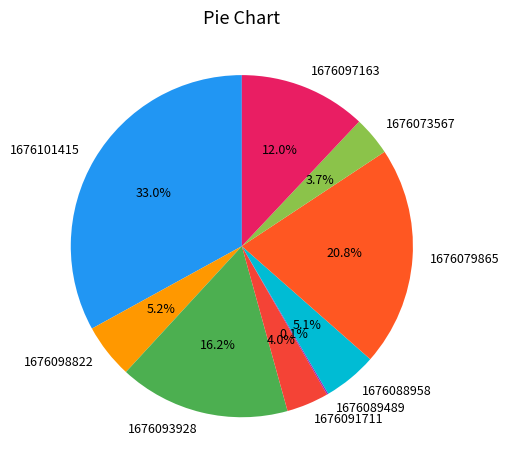

To the nearest percent, what percentage of the pie is 1676098822?

5%